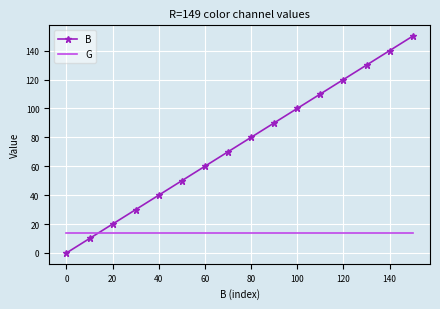

How many intersections are there between G and B?

1